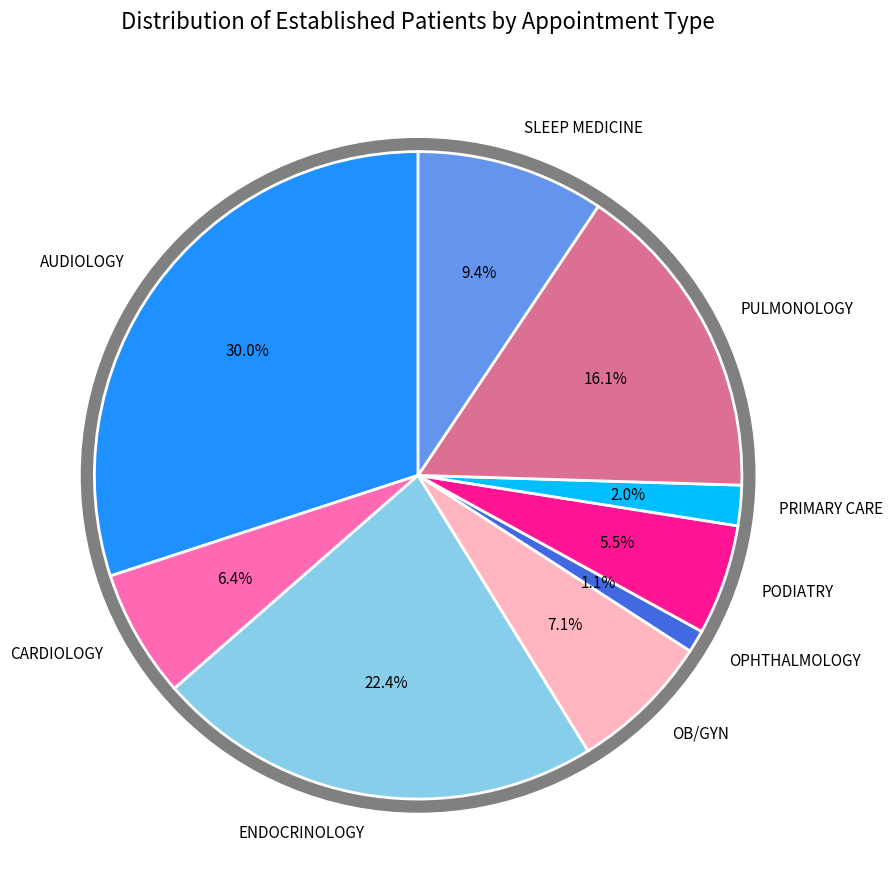

Rank the categories by value from lowest to highest.

OPHTHALMOLOGY, PRIMARY CARE, PODIATRY, CARDIOLOGY, OB/GYN, SLEEP MEDICINE, PULMONOLOGY, ENDOCRINOLOGY, AUDIOLOGY